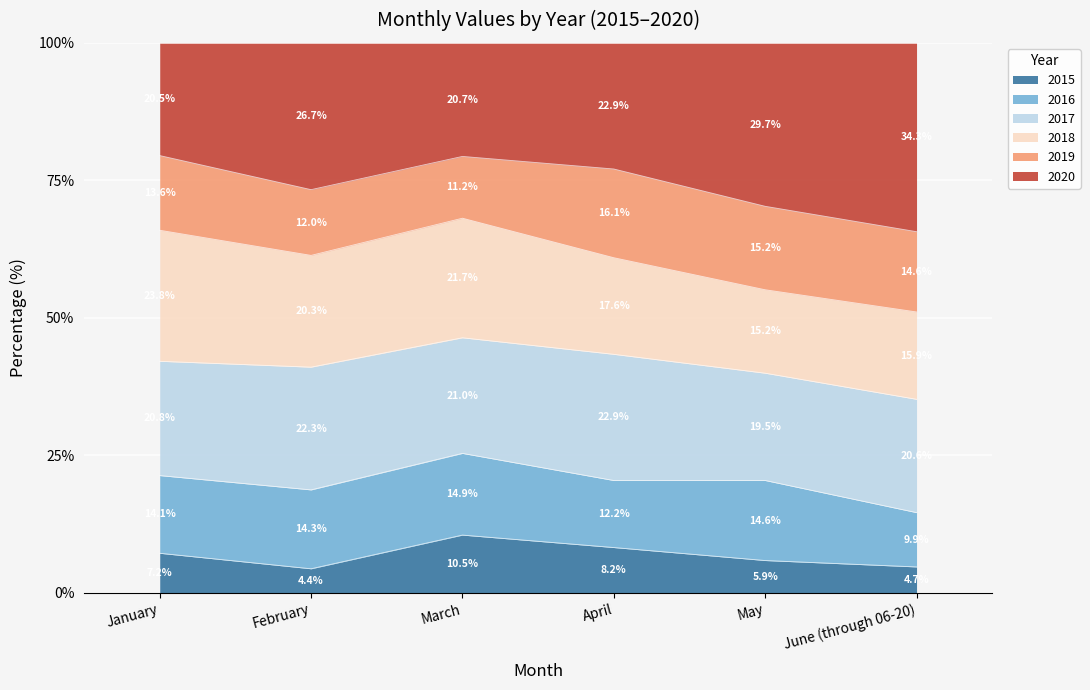

How many lines are shown in the chart?

6